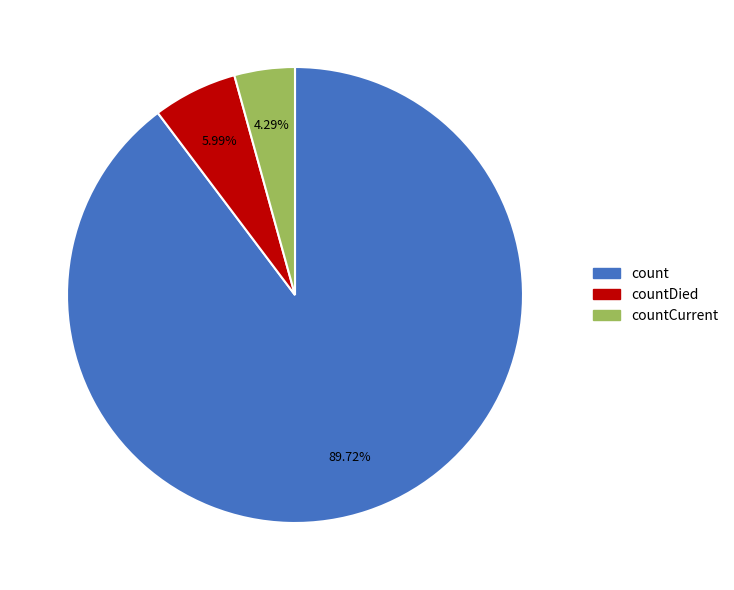

Approximately how many times larger is the value at countCurrent compared to countDied?

0.7